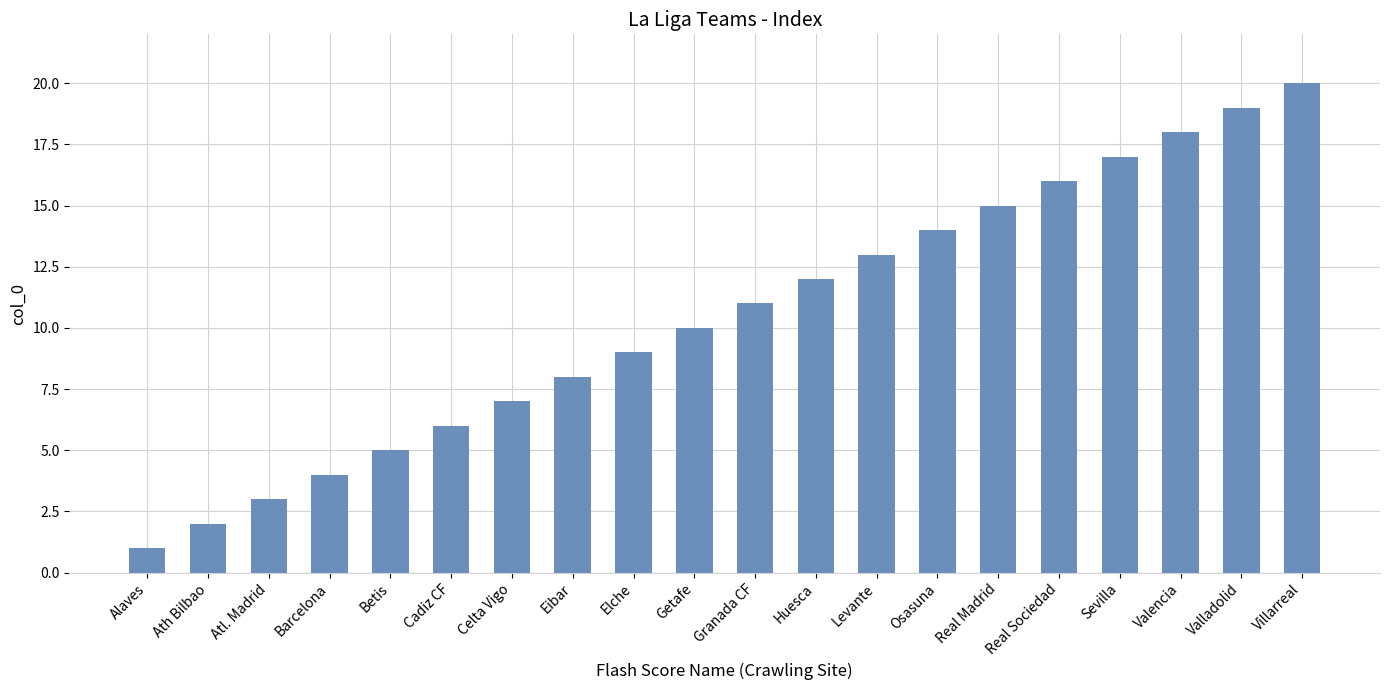

What is the value of the 14th bar from the left?

14